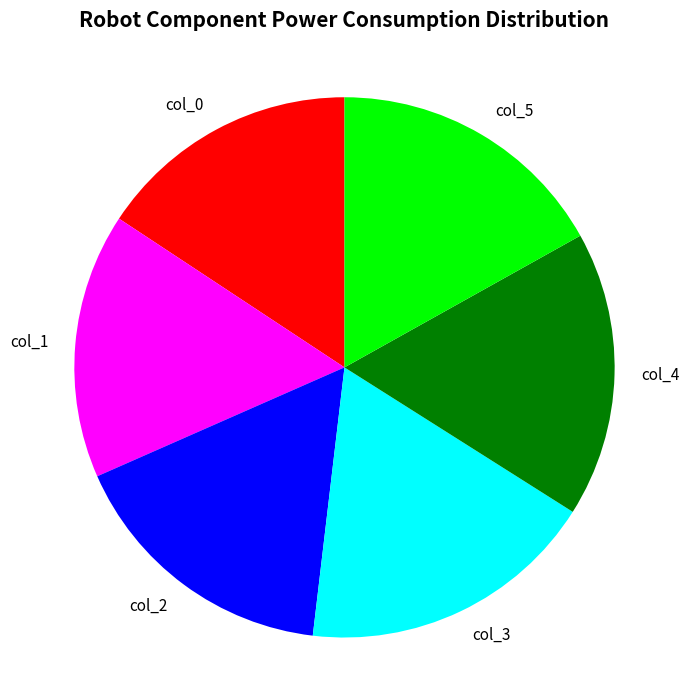

Which slice is the largest?

col_3